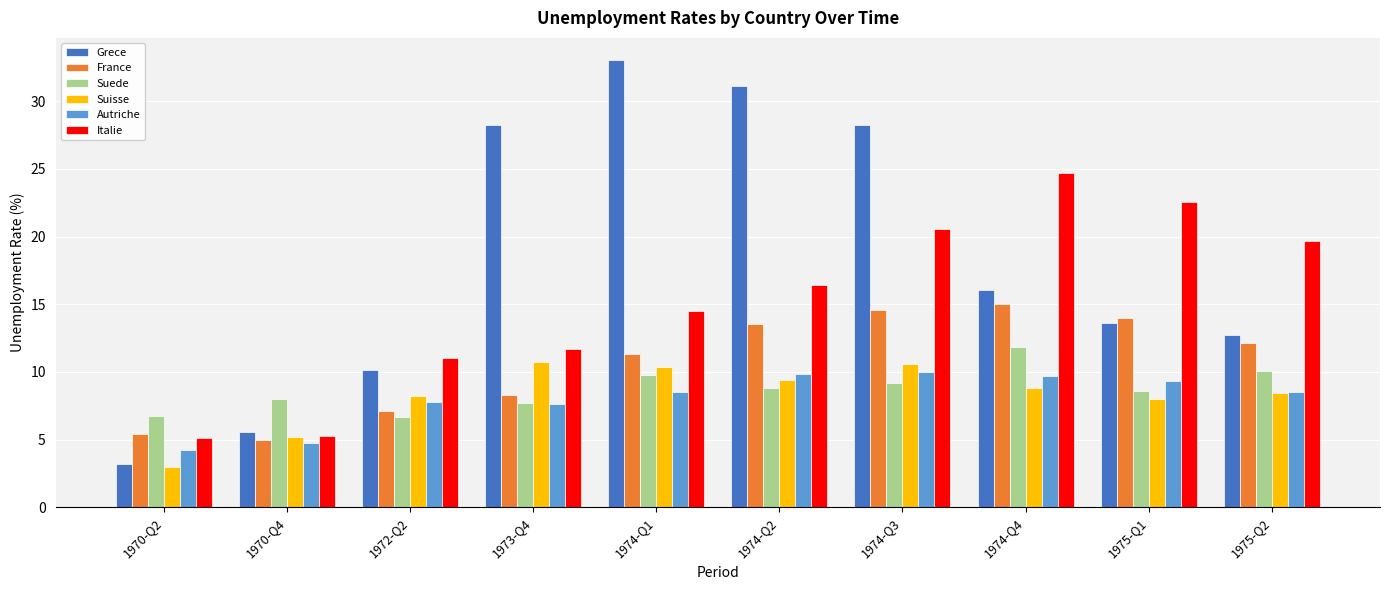

The value of Suede at 1974-Q3 is 9.2. True or false?

True